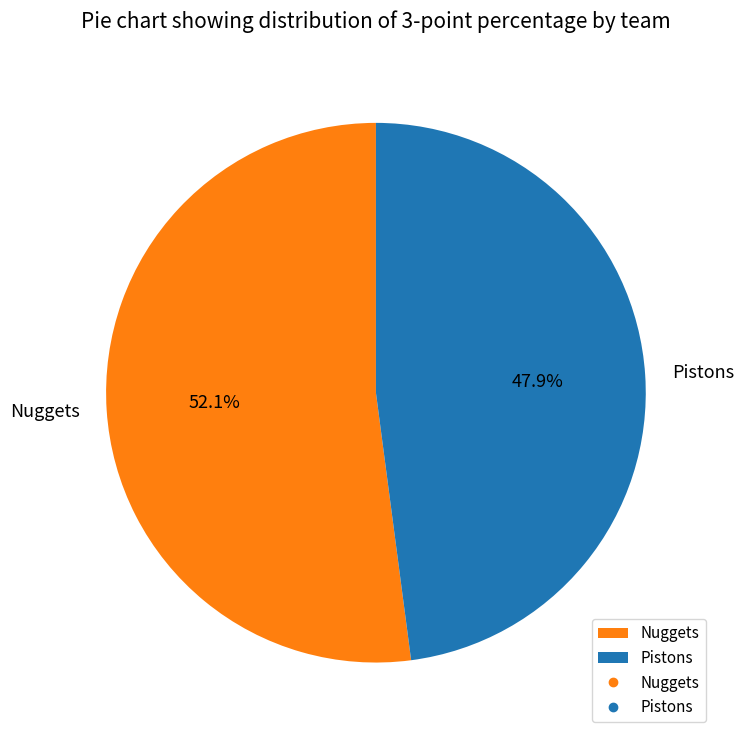

Which slice is the largest?

Nuggets